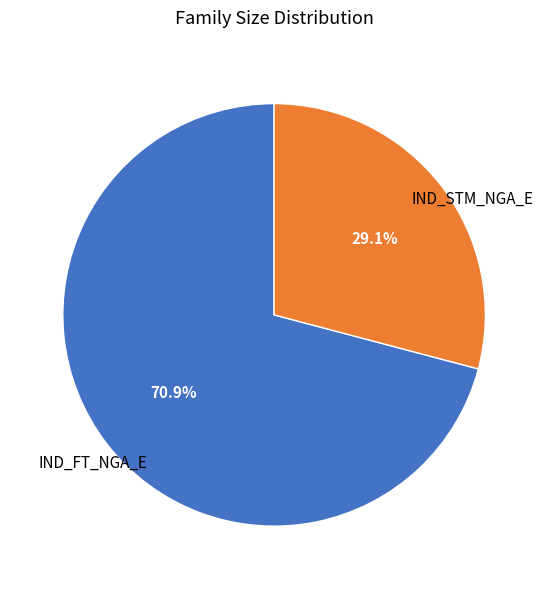

Is there any slice that represents more than half of the pie?

Yes